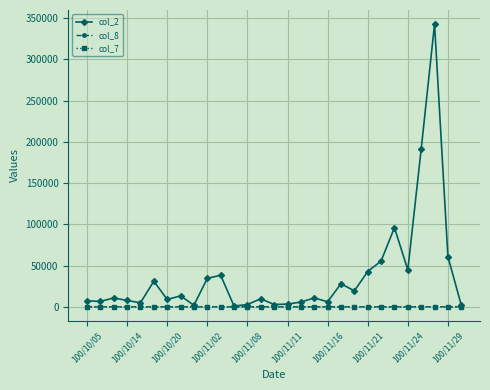

True or false: col_7 has more than 2 points higher than both neighbors.

True